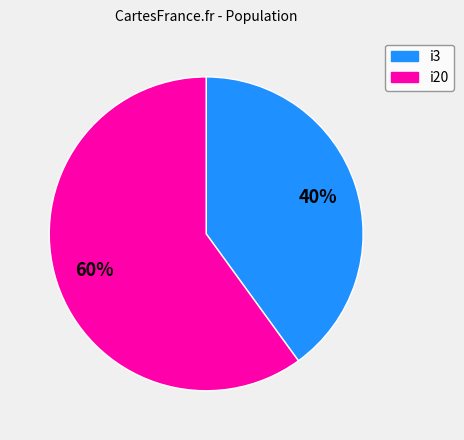

Which category has the biggest portion of the pie?

i20